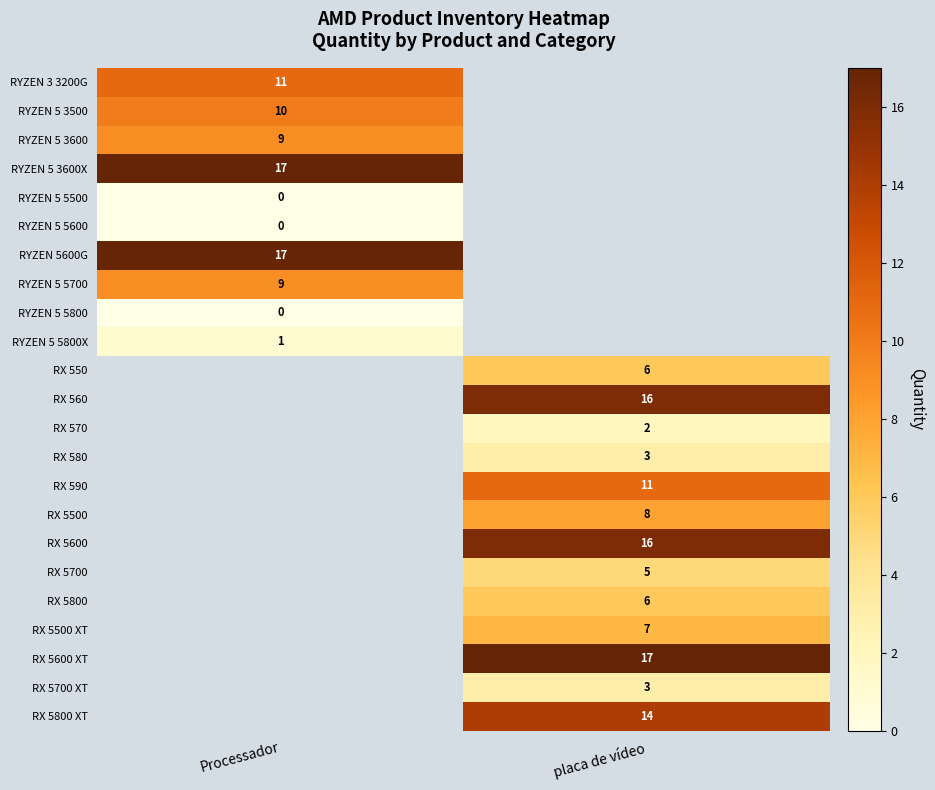

Is it true that RX 560 equals 27 at placa de vídeo?

False